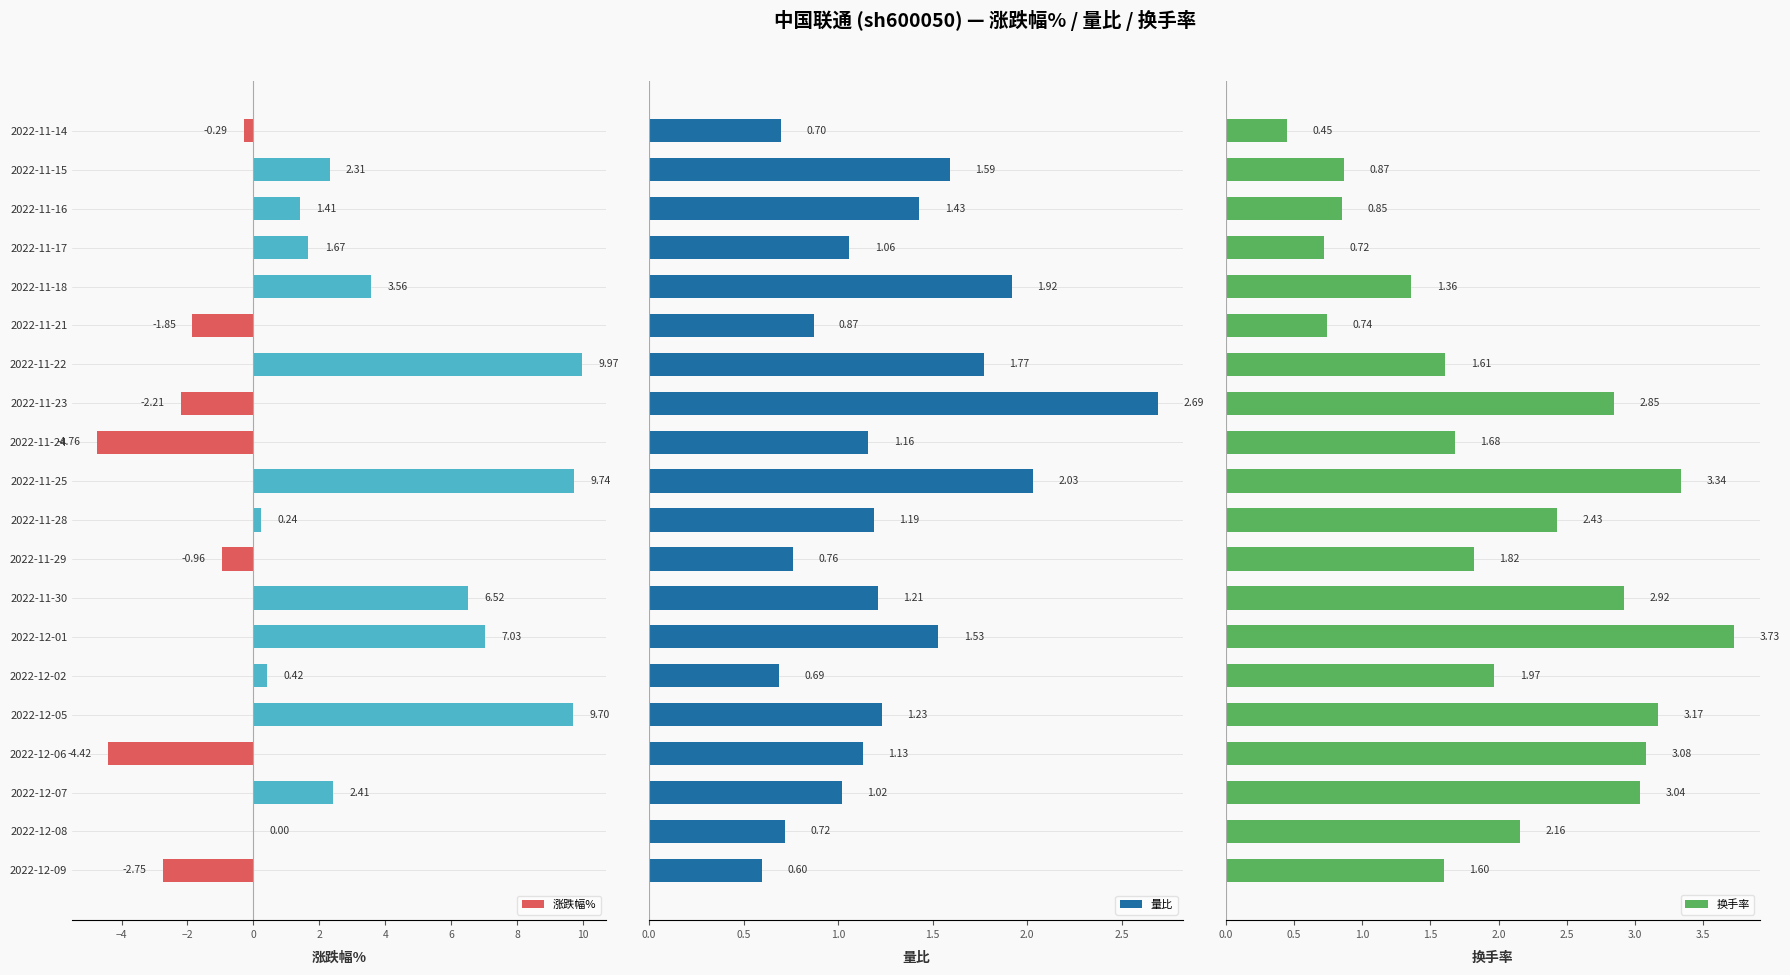

How many values in the 涨跌幅% series are below 1?

10